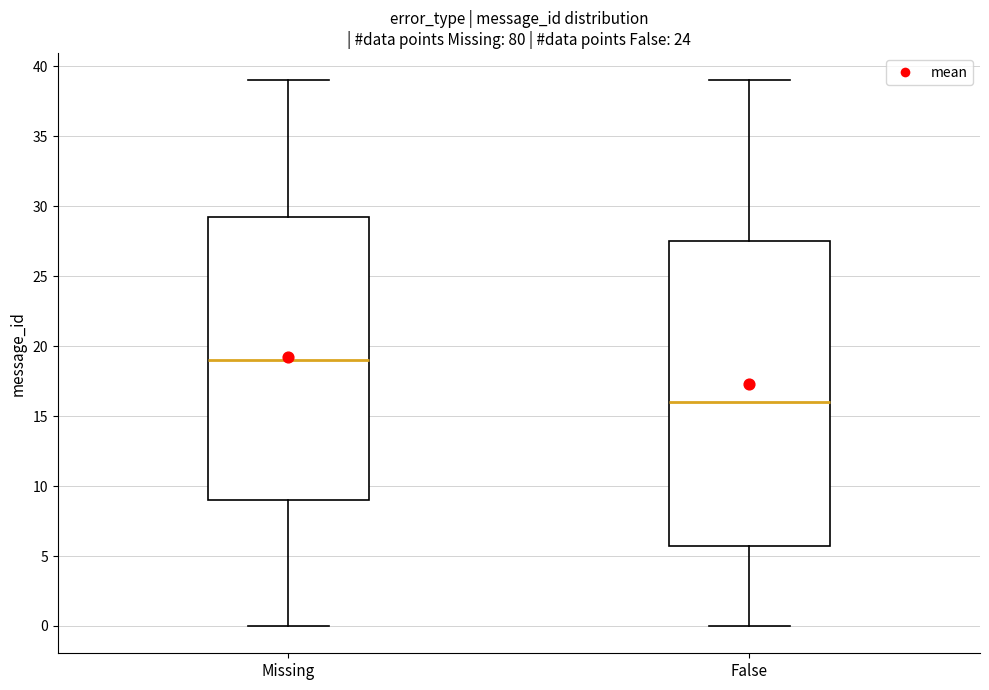

Reading left to right, read every box against the y-axis: the position of its median line, the range the box covers, and the ends of its whiskers. The values are not printed on the chart, so give them approximately, as read against the axis.

Missing: median 19.0, box 9.0 to 29.5, whiskers 0.0 to 39.0
False: median 16.0, box 6.0 to 27.5, whiskers 0.0 to 39.0